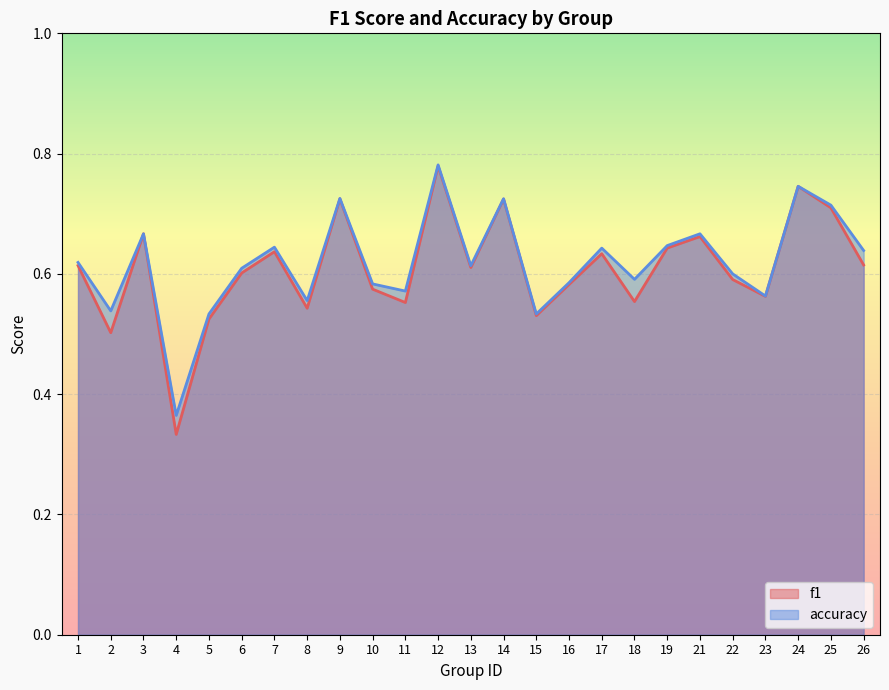

Reading left to right, what are all the values shown in this chart?

f1: 1=0.6	2=0.5	3=0.7	4=0.3	5=0.5	6=0.6	7=0.6	8=0.5	9=0.7	10=0.6	11=0.6	12=0.8	13=0.6	14=0.7	15=0.5	16=0.6	17=0.6	18=0.6	19=0.6	21=0.7	22=0.6	23=0.6	24=0.7	25=0.7	26=0.6
accuracy: 1=0.6	2=0.5	3=0.7	4=0.4	5=0.5	6=0.6	7=0.6	8=0.6	9=0.7	10=0.6	11=0.6	12=0.8	13=0.6	14=0.7	15=0.5	16=0.6	17=0.6	18=0.6	19=0.6	21=0.7	22=0.6	23=0.6	24=0.7	25=0.7	26=0.6